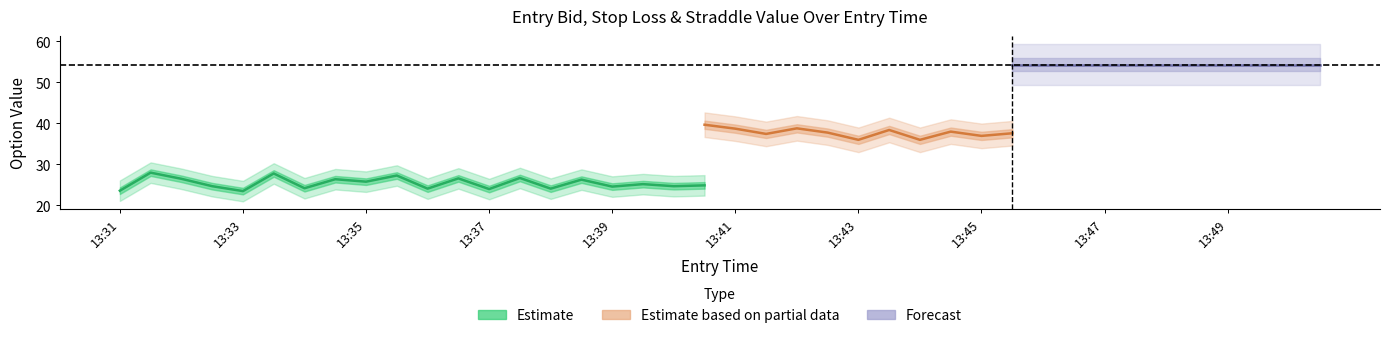

Is it true that sl equals 9.9 at 13:39?

False